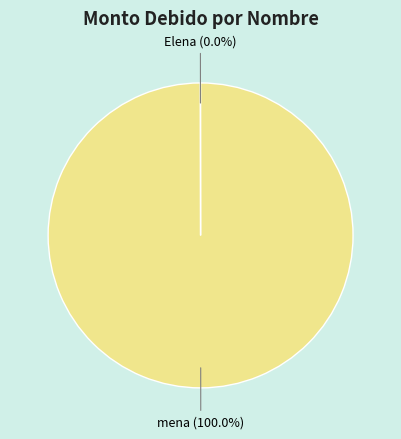

The mena slice represents 100% of the pie. True or false?

True